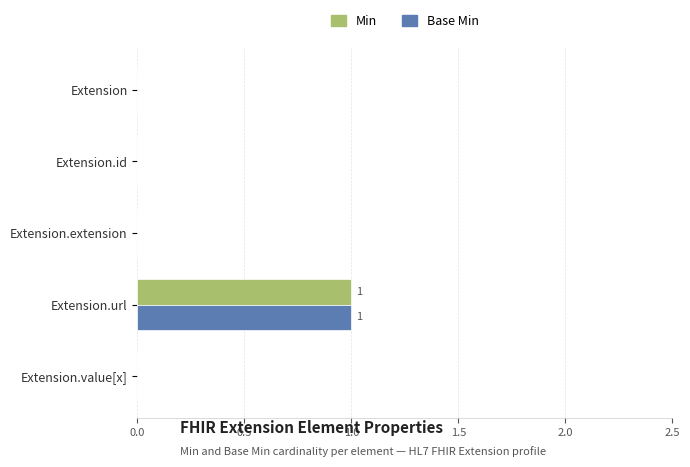

What is the sum of all Min values?

1